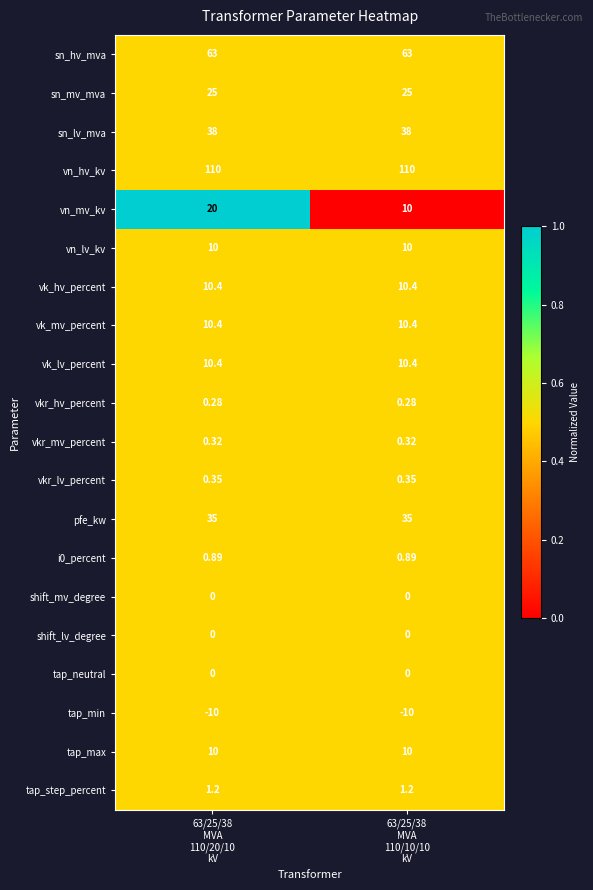

How many categories are shown in the chart?

2